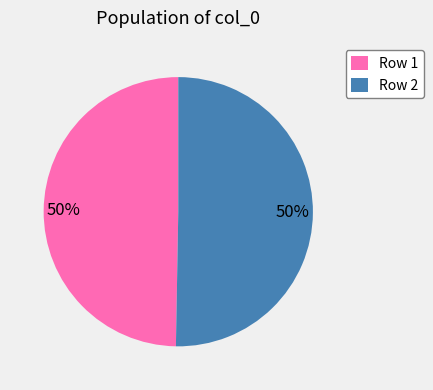

To the nearest percent, what portion does Row 1 represent?

50%